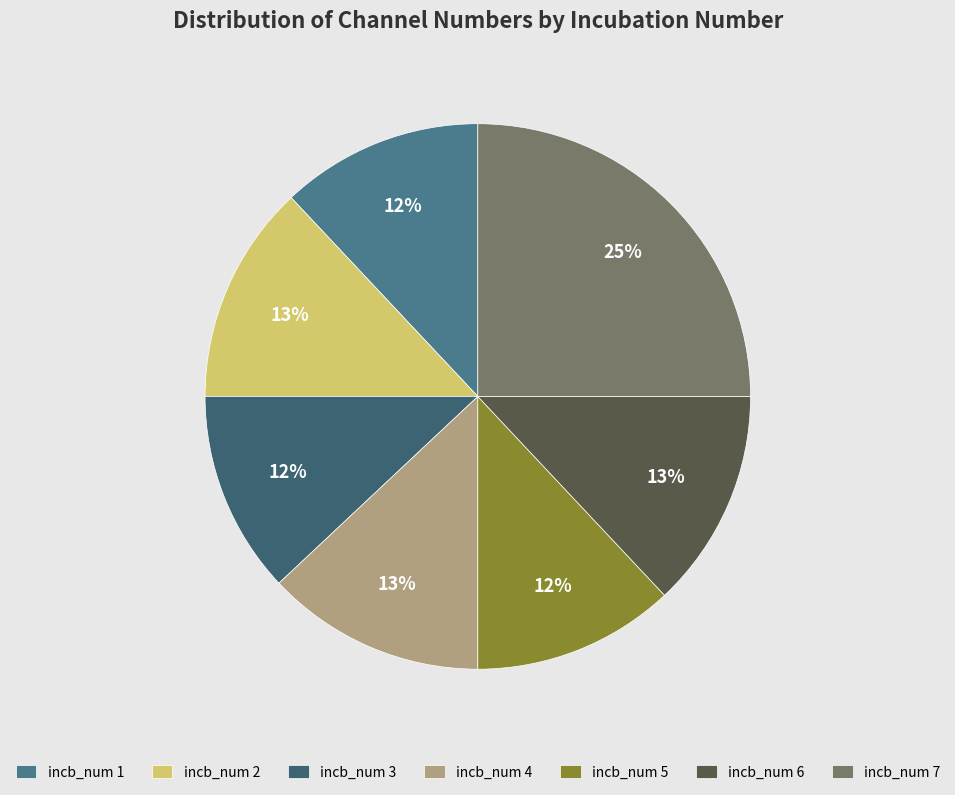

Is there any slice that represents more than half of the pie?

No